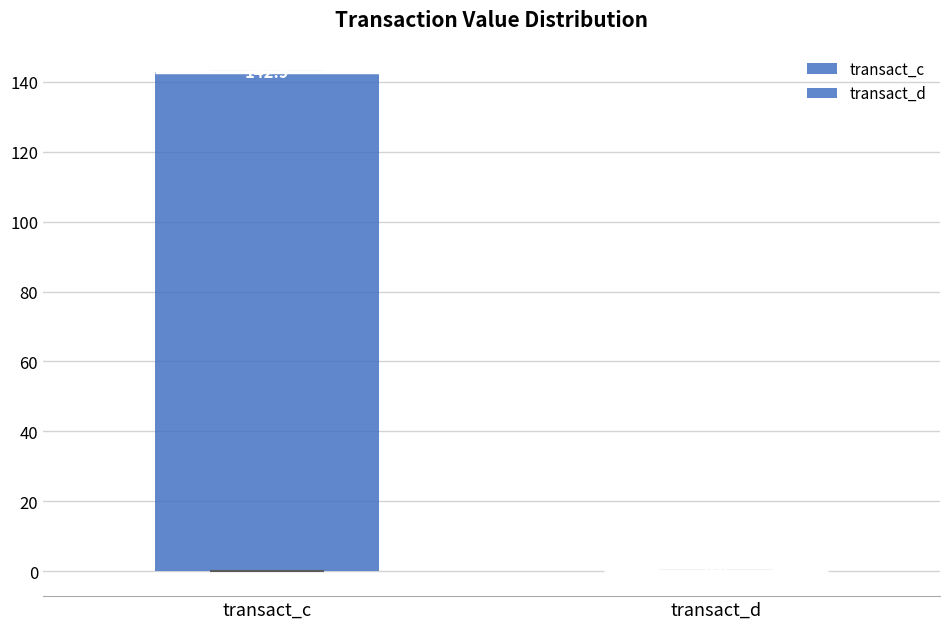

Which box is the tallest, from its lower edge to its upper edge?

transact_c